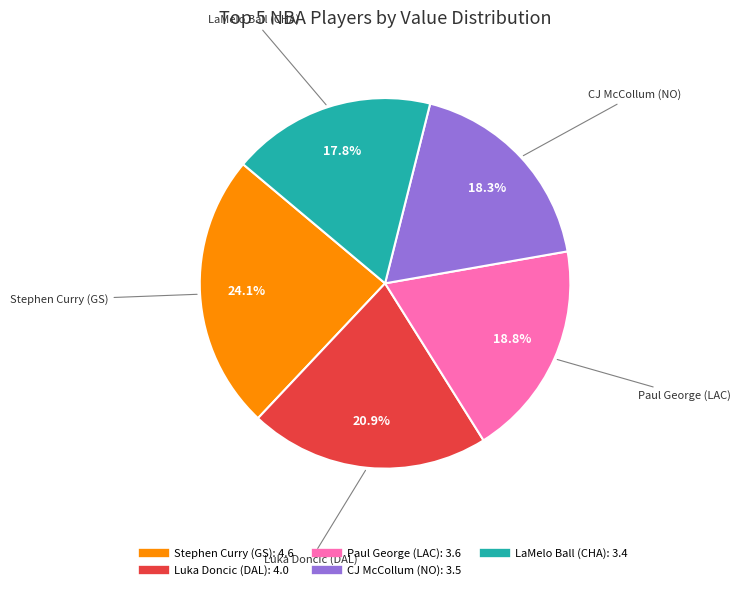

To the nearest percent, what is the difference between the Paul George (LAC) and Luka Doncic (DAL) slice percentages?

2%